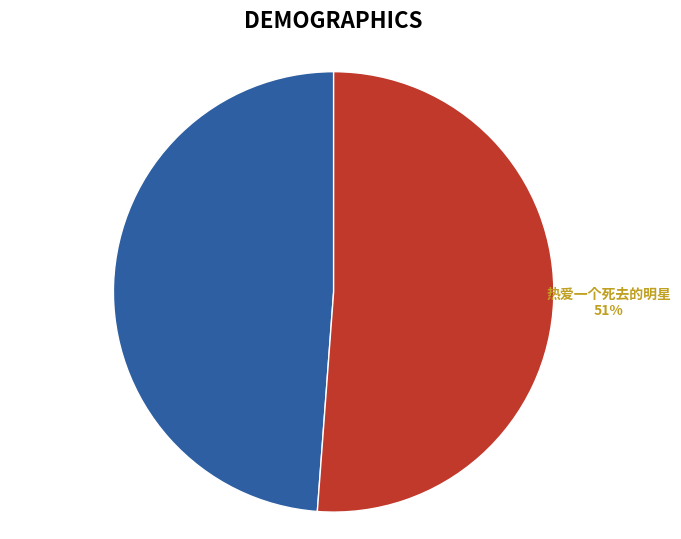

To the nearest percent, what is the difference between the largest and smallest slice percentages?

2%